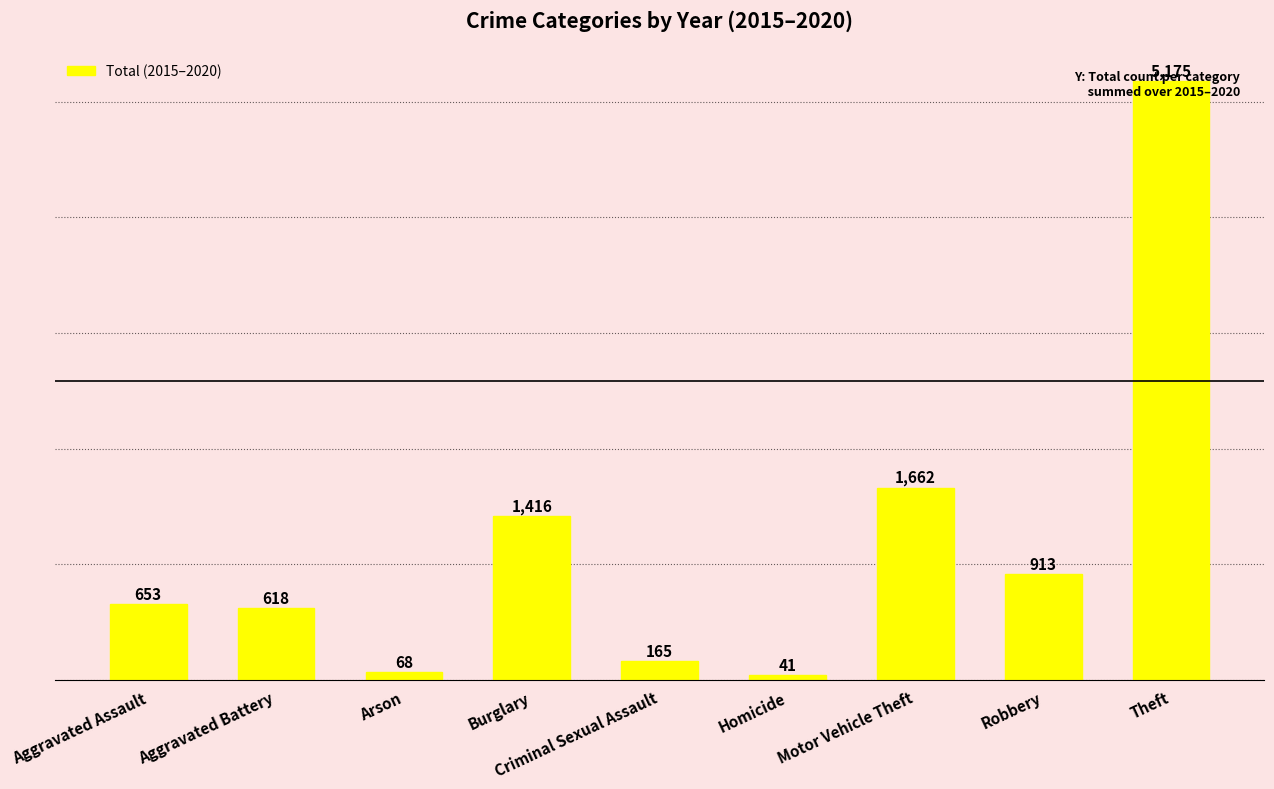

Between Aggravated Battery and Burglary, which is larger?

Burglary